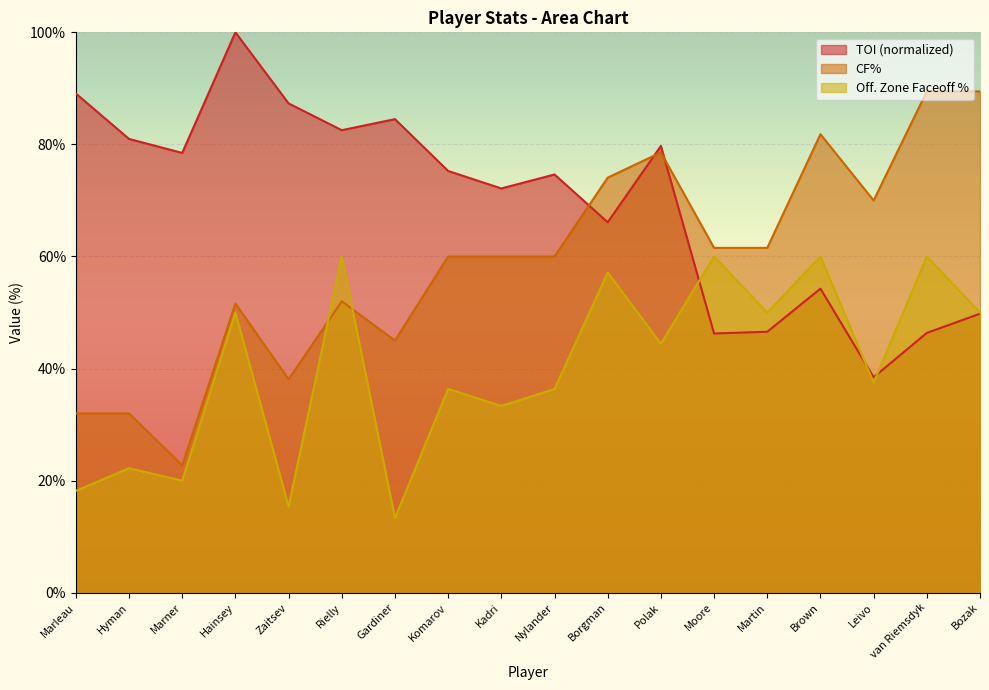

What is the sum of all CF% values?

1059.9